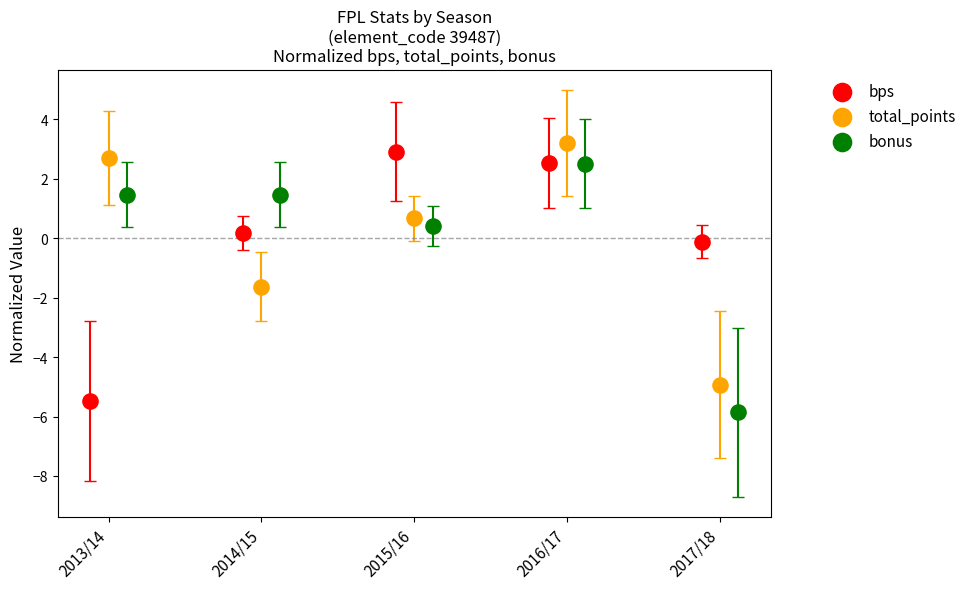

Which series contains the lowest Y value?

bonus